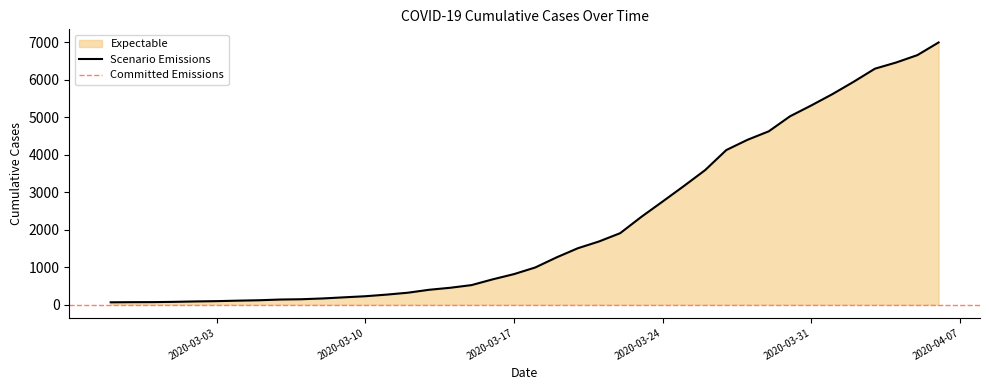

What is the maximum value for Scenario Emissions?

6995